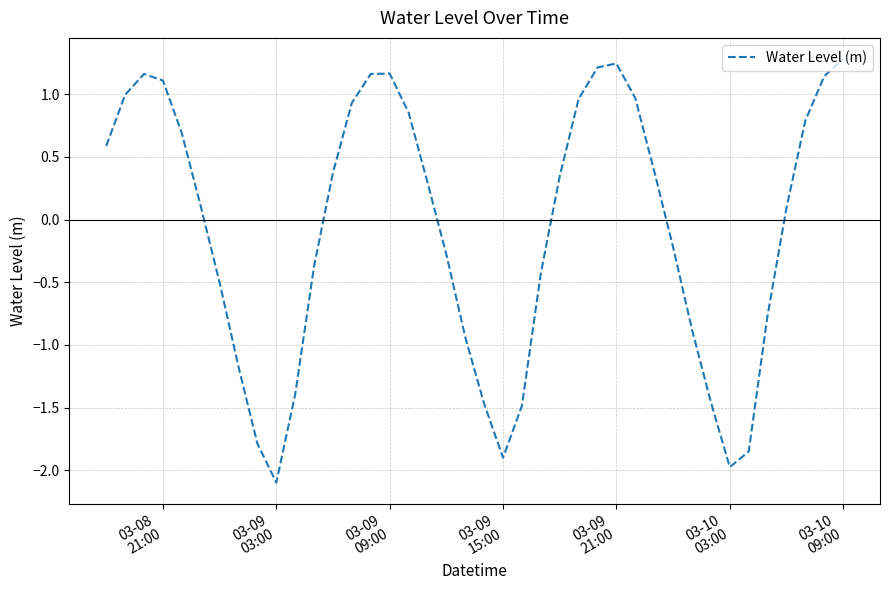

What is the greatest value displayed?

1.3